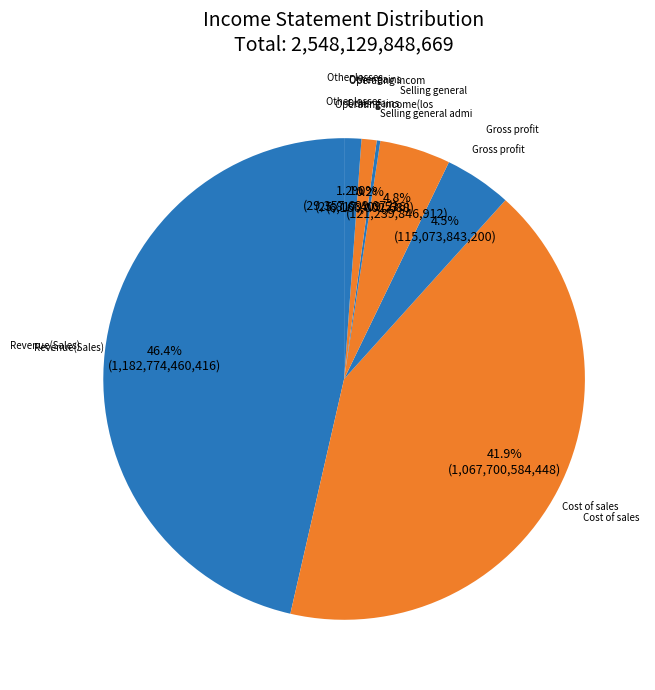

What is the largest slice in the pie chart?

Revenue(Sales)